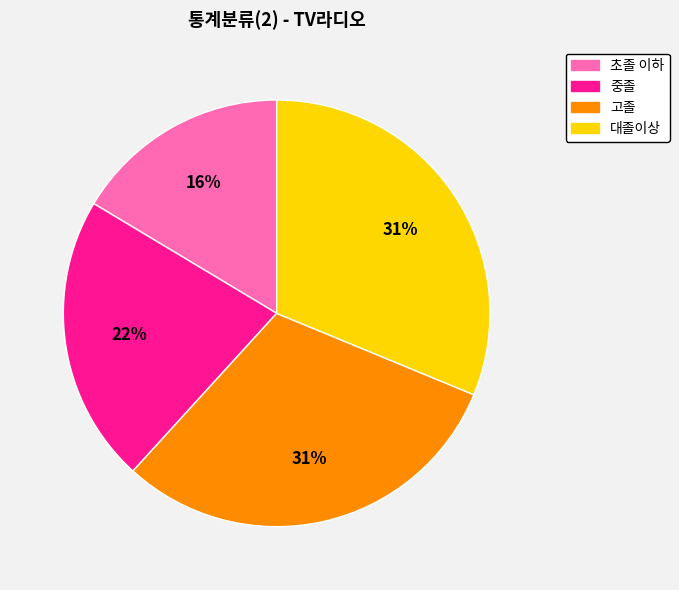

Does any single category account for the majority?

No